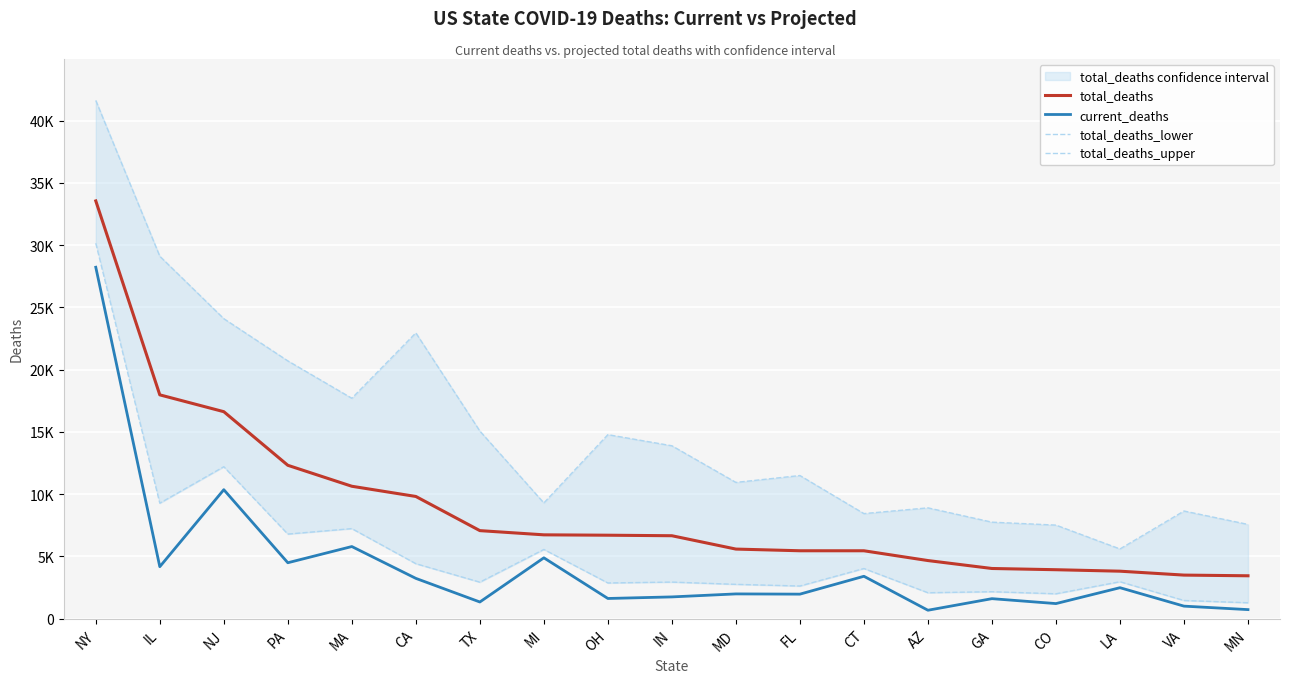

What is the value of the current_deaths point at the 5th from the left?

5797